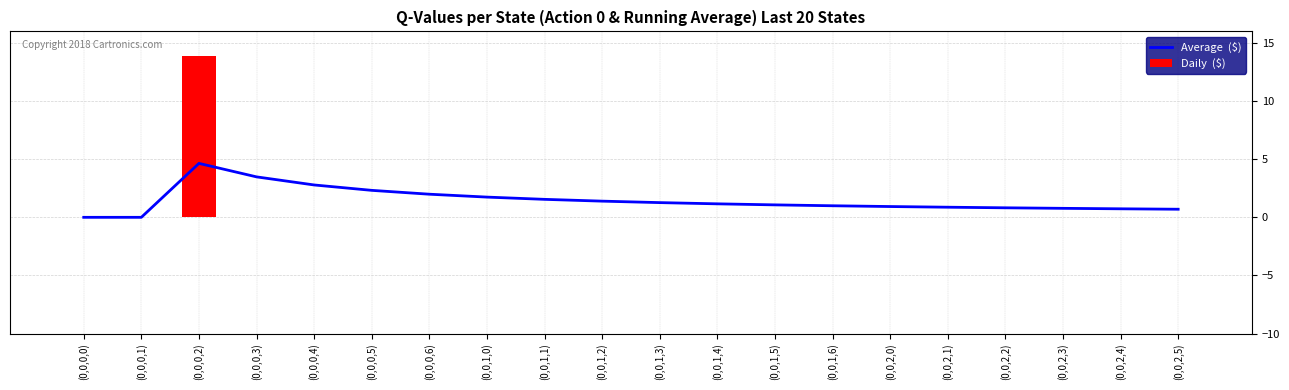

What is the label of the 5th bar from the left?

(0,0,0,4)